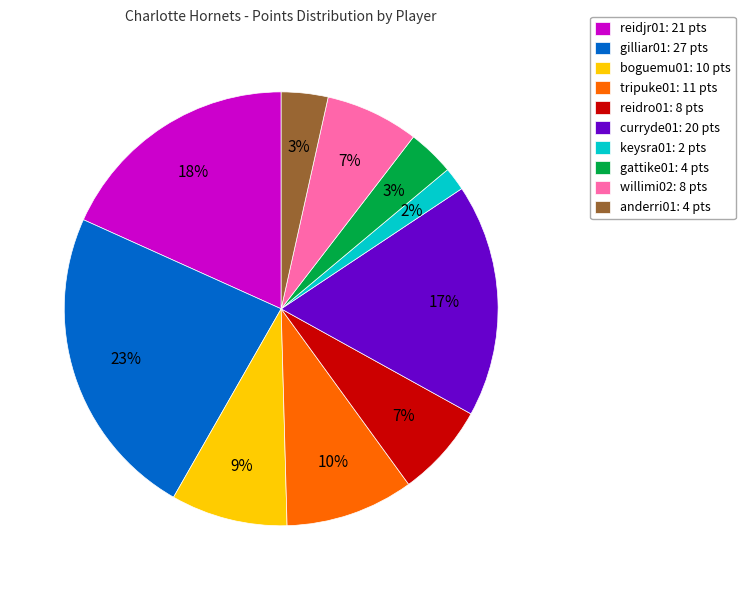

Does gilliar01 represent more than half of the total?

No